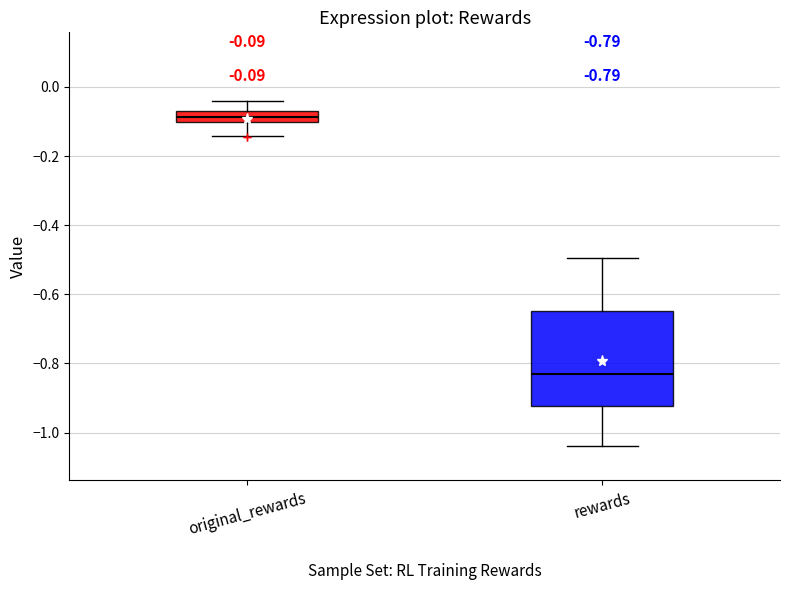

Which box's median line is the highest?

original_rewards